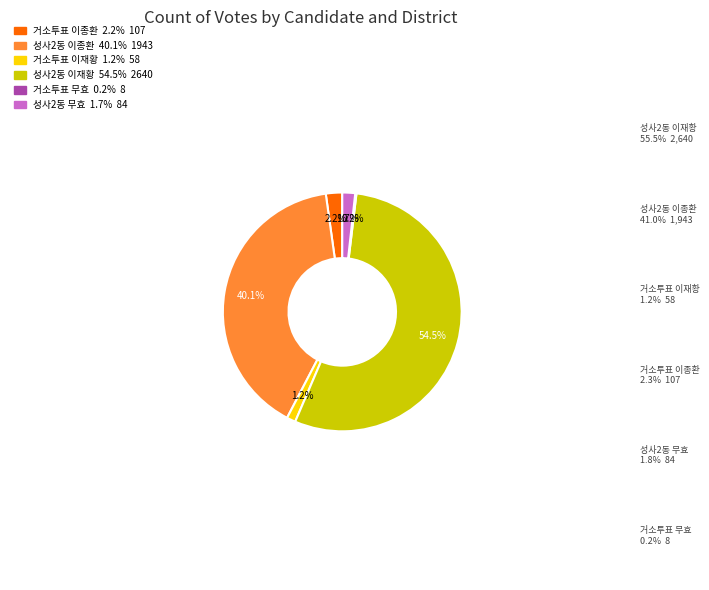

Is there a majority slice in this chart?

Yes